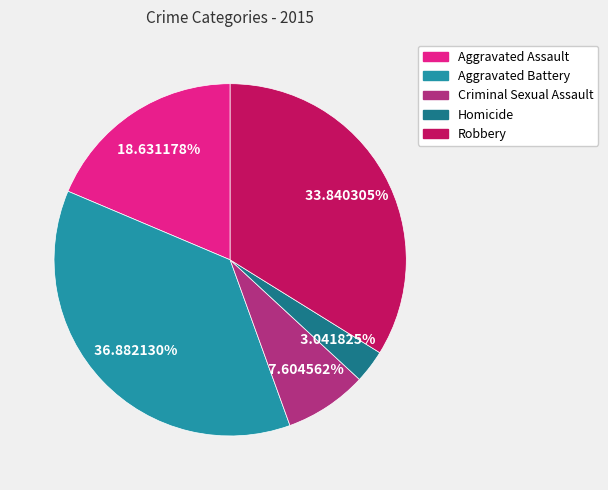

Which slice is the largest?

Aggravated Battery